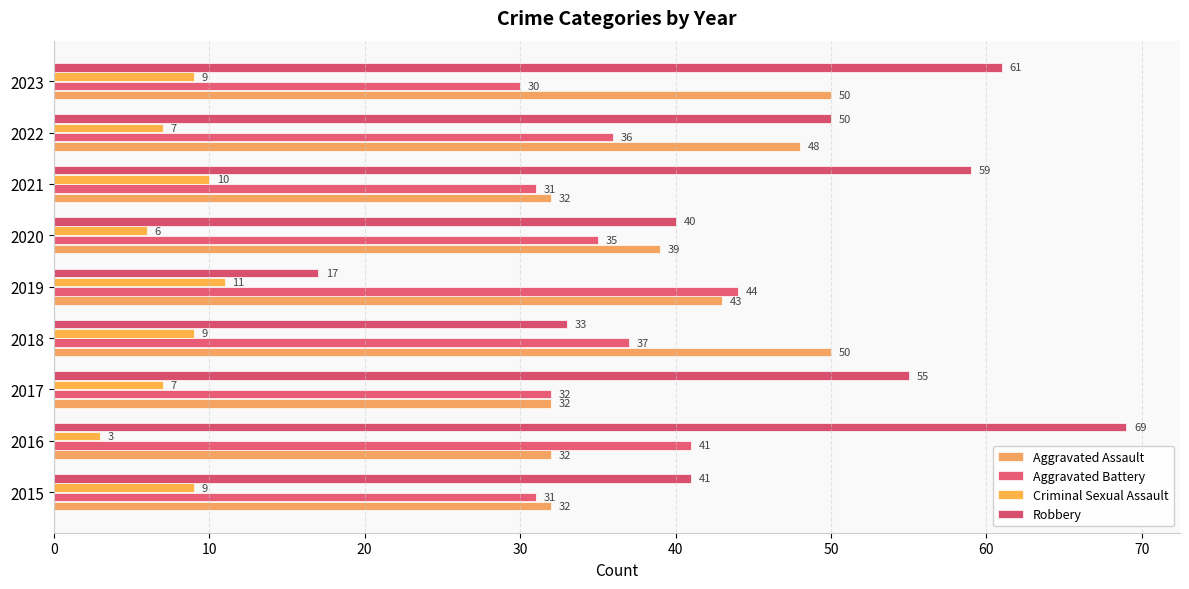

Rank the categories by Robbery value from highest to lowest.

2016, 2023, 2021, 2017, 2022, 2015, 2020, 2018, 2019